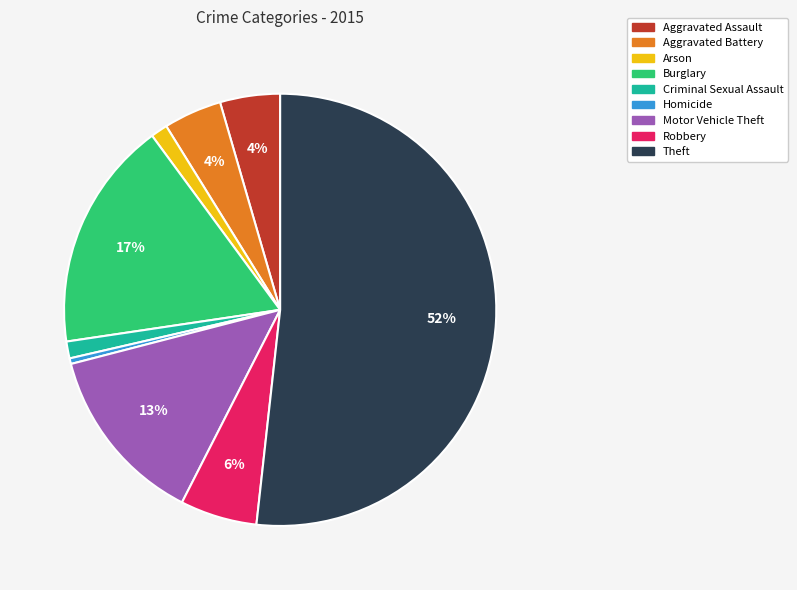

Combined, do Burglary and Aggravated Assault account for over 50%?

No